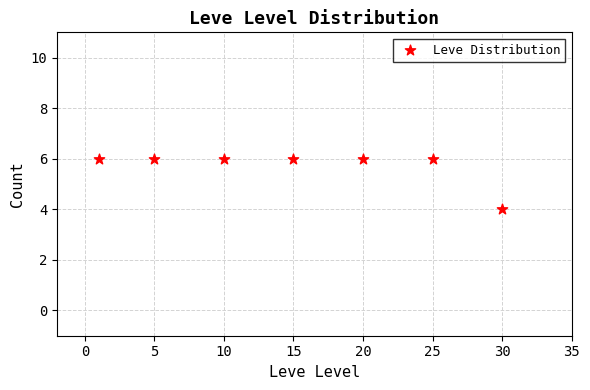

What is the range of X values (max minus min)?

29